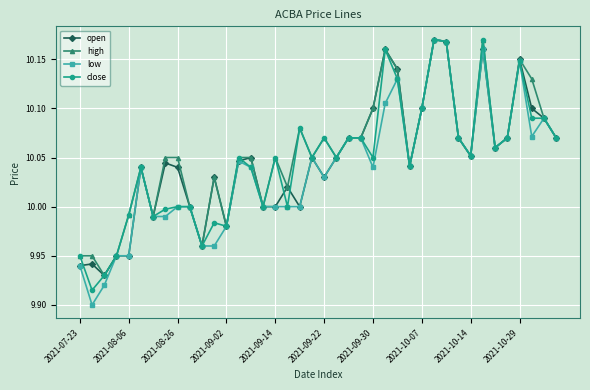

Which series has the largest range (max minus min)?

low